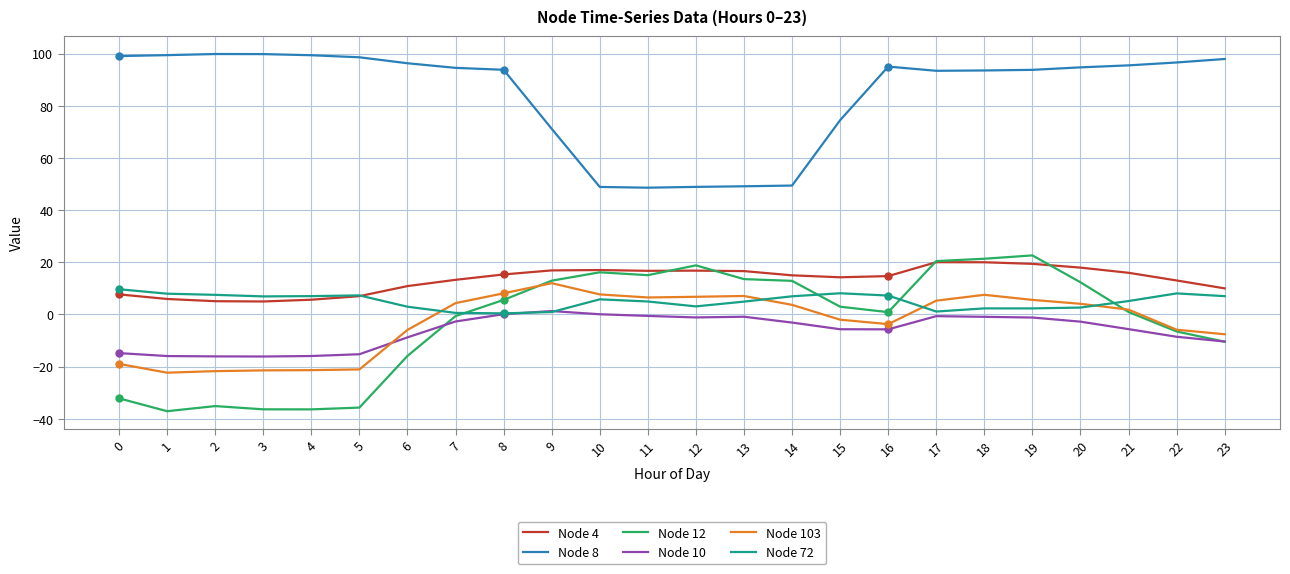

Rank the series at 13 from lowest to highest value.

Node 10, Node 72, Node 103, Node 12, Node 4, Node 8